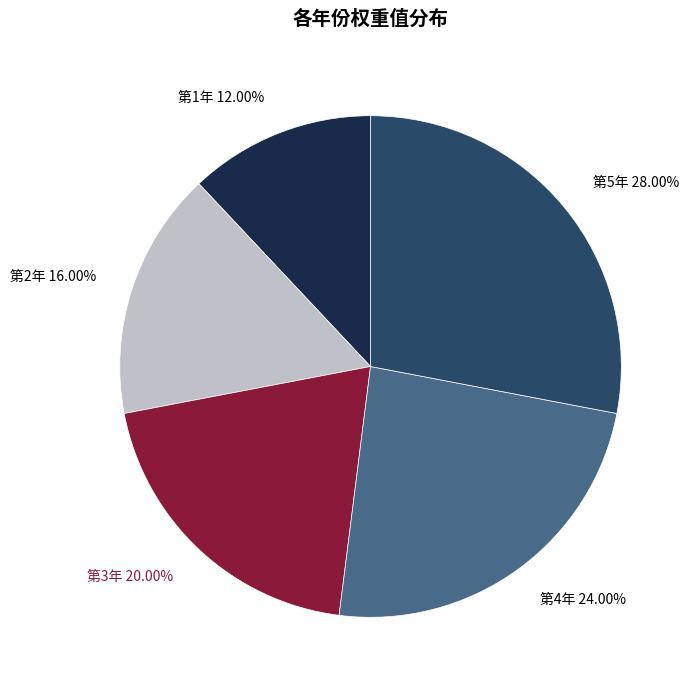

What portion of the pie excludes 第3年?

80.0%